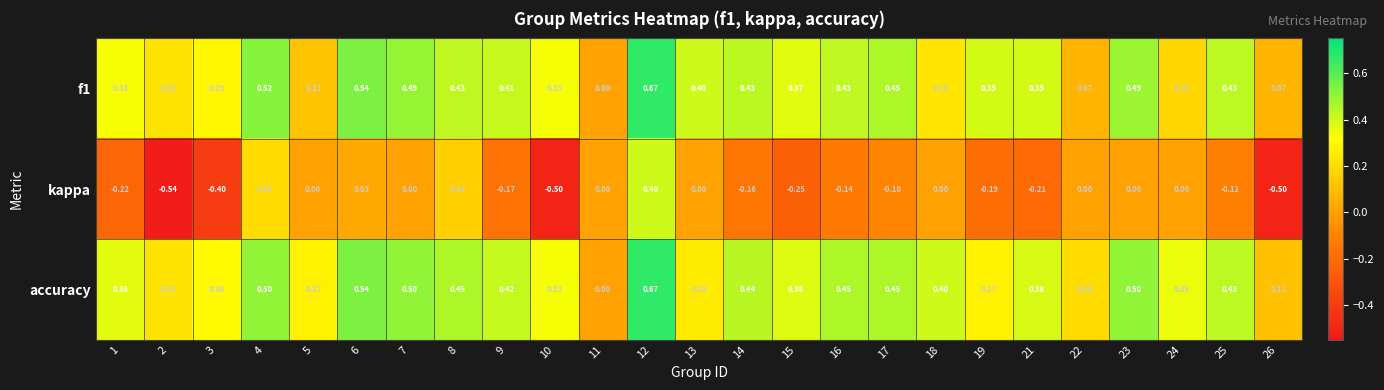

Which label corresponds to the smallest value in the chart?

2